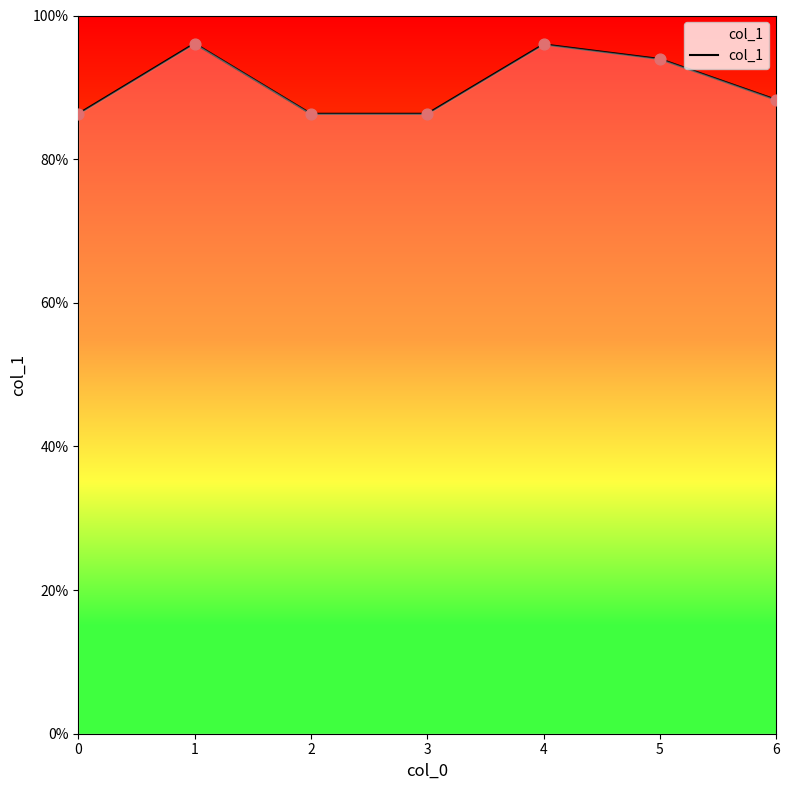

Between 2 and 4, which is larger?

4